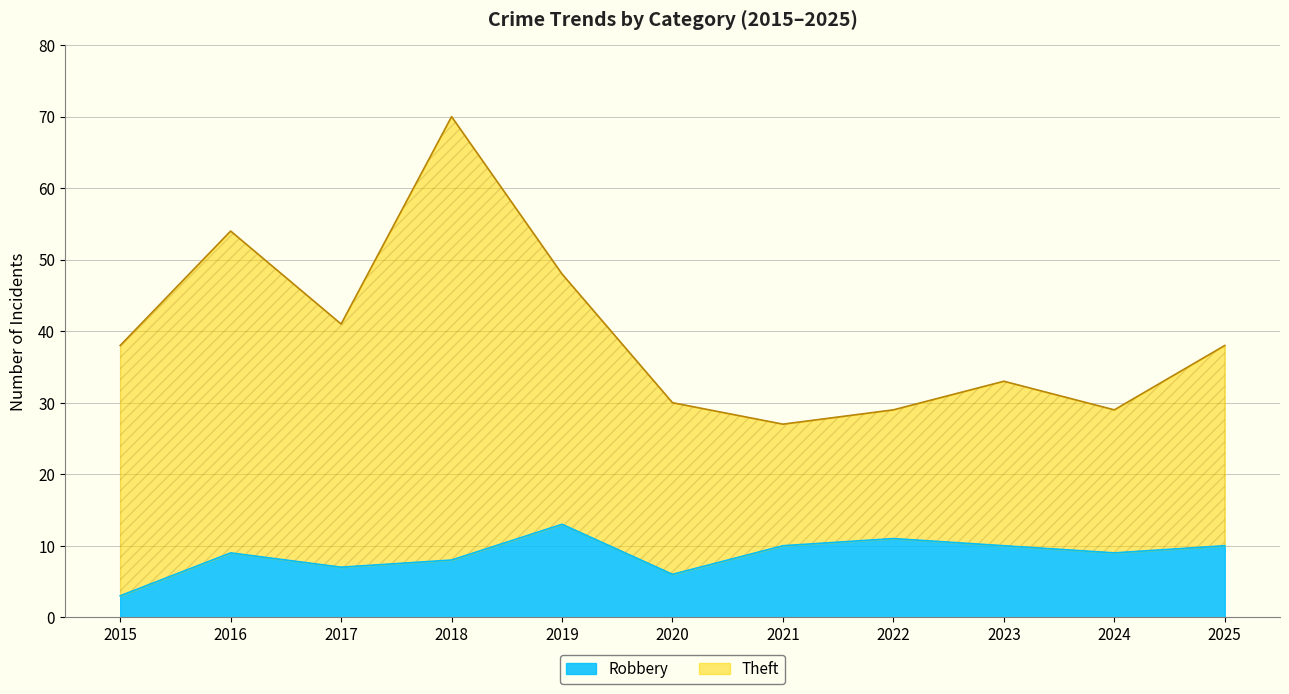

How many values are below 9?

4